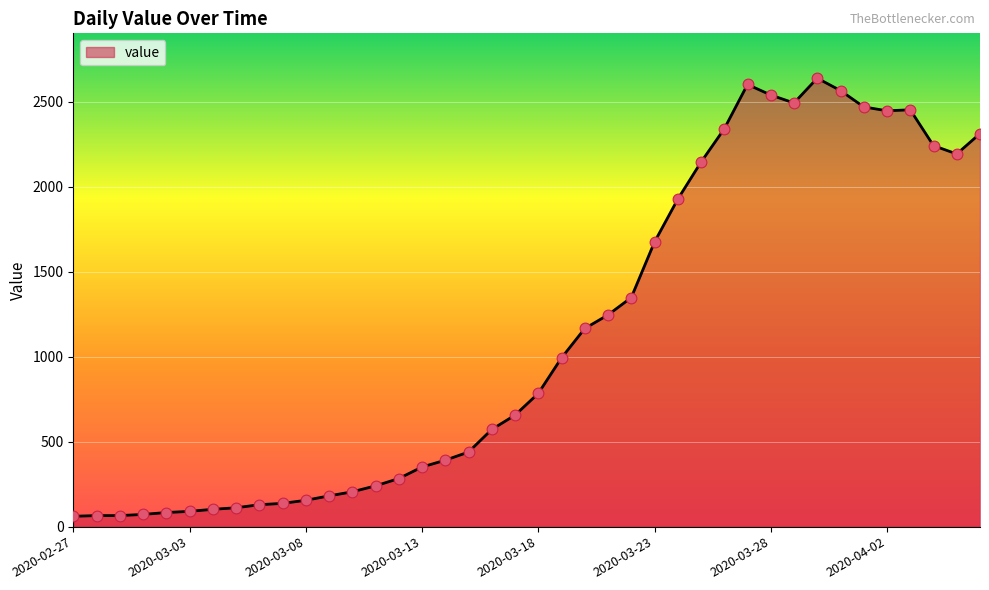

What is the difference between the maximum and minimum values?

2578